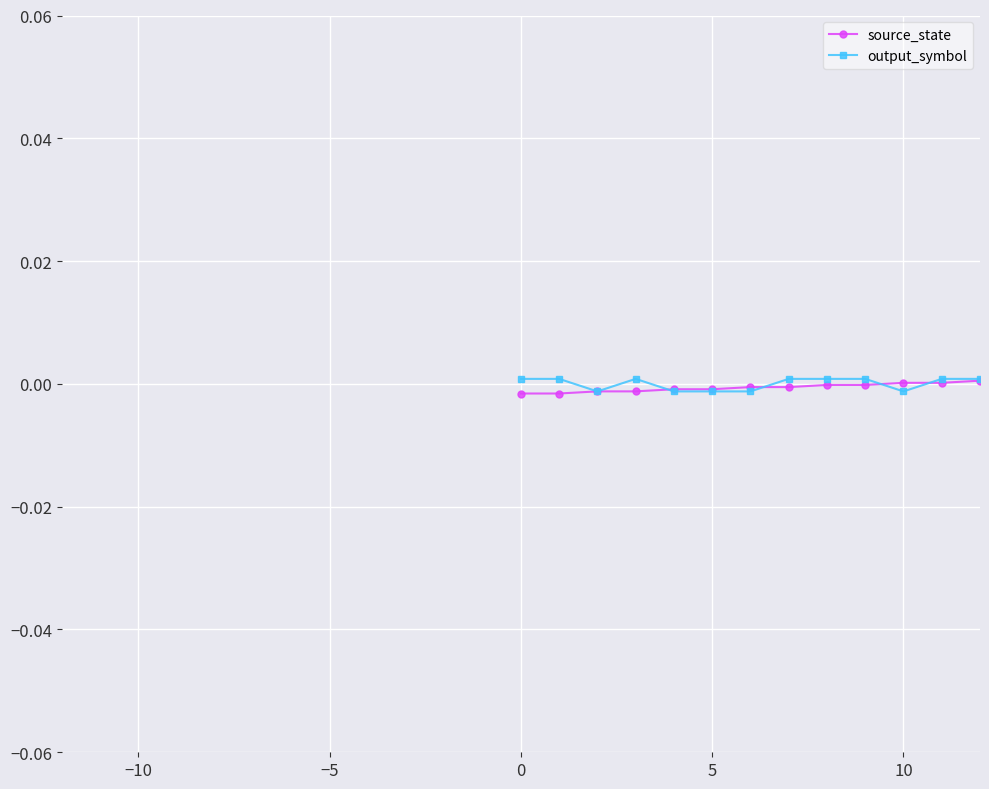

List the series in order of their peak value, lowest first.

output_symbol, source_state